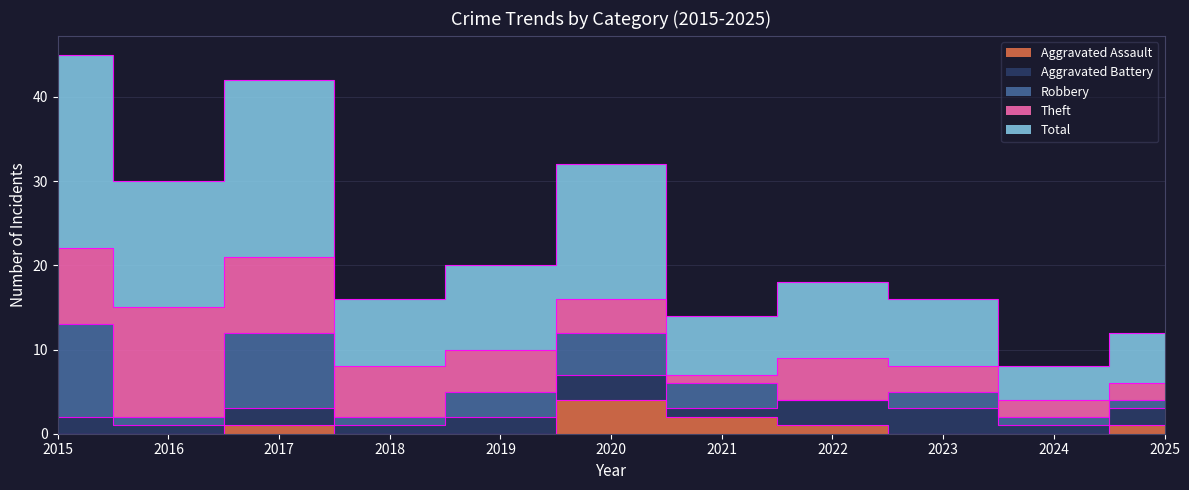

At which label is Theft closest to 7?

2018